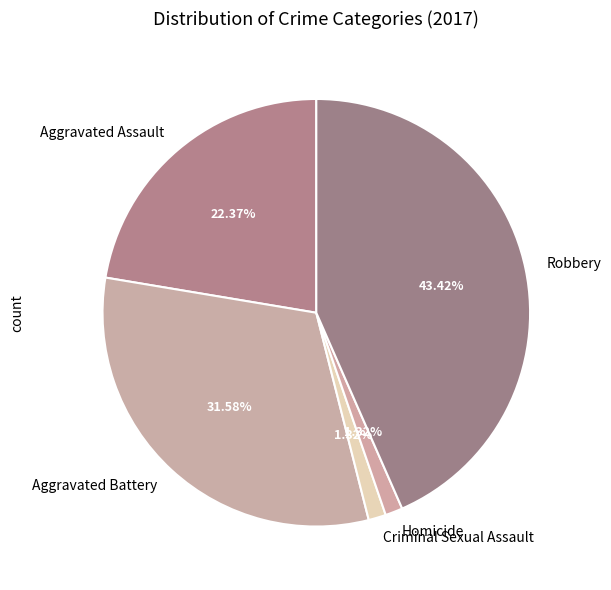

To the nearest percent, what portion does Criminal Sexual Assault represent?

1%